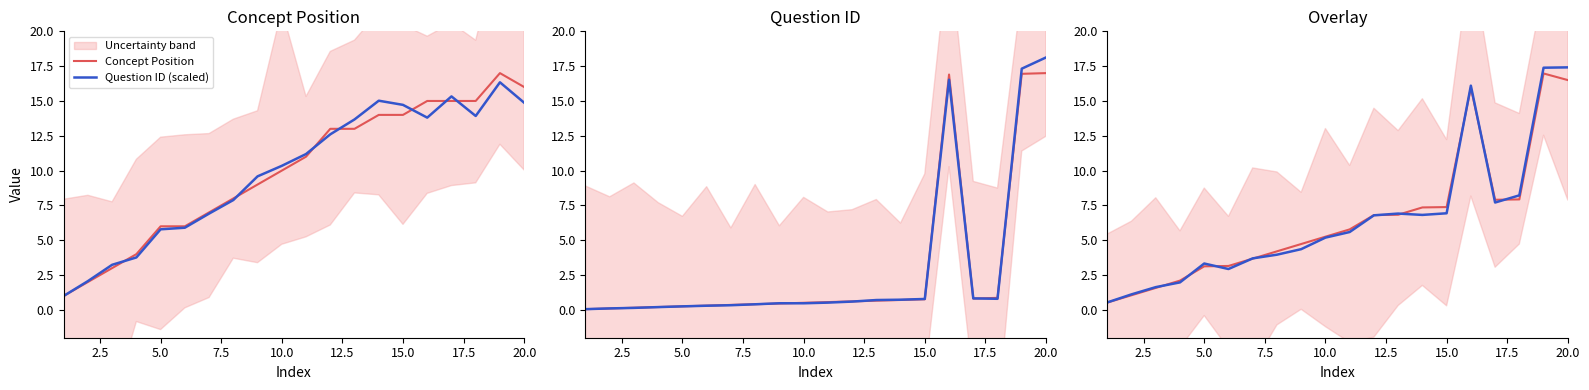

Which series has the largest range (max minus min)?

Question ID (scaled)